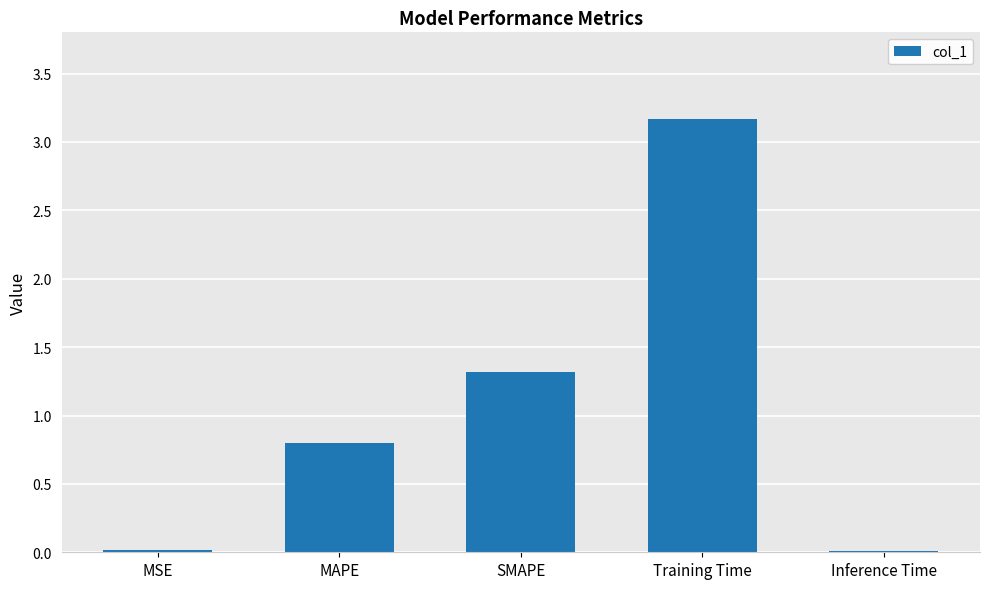

What is the sum of the values at Inference Time and Training Time?

3.2